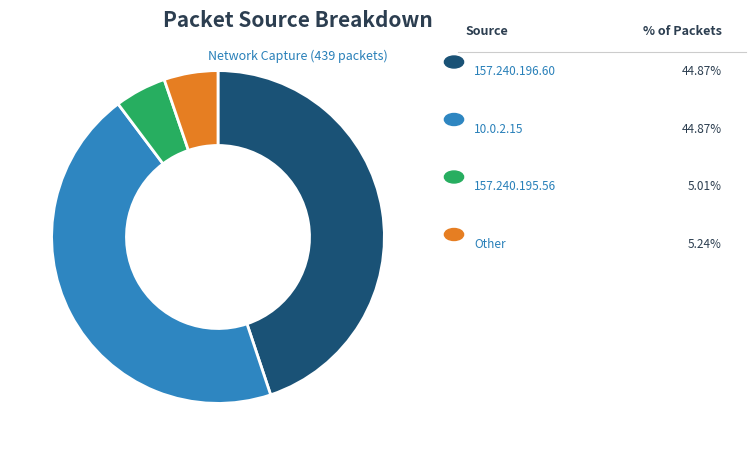

Is there any slice that represents more than half of the pie?

No